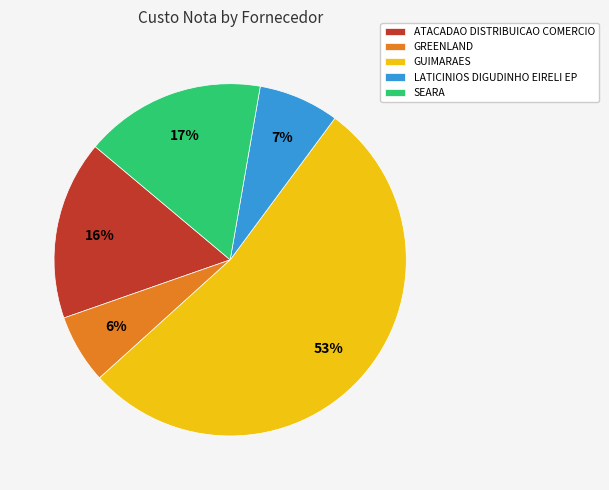

The GREENLAND slice represents 1% of the pie. True or false?

False